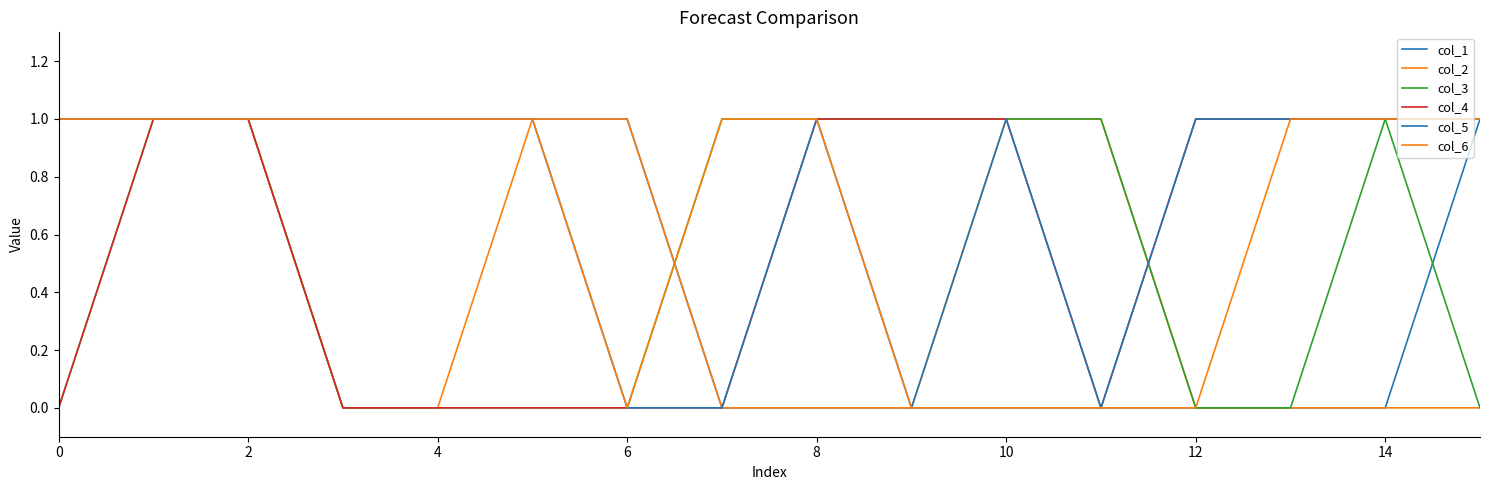

What is the difference between the second highest and minimum values in the col_4 series?

1